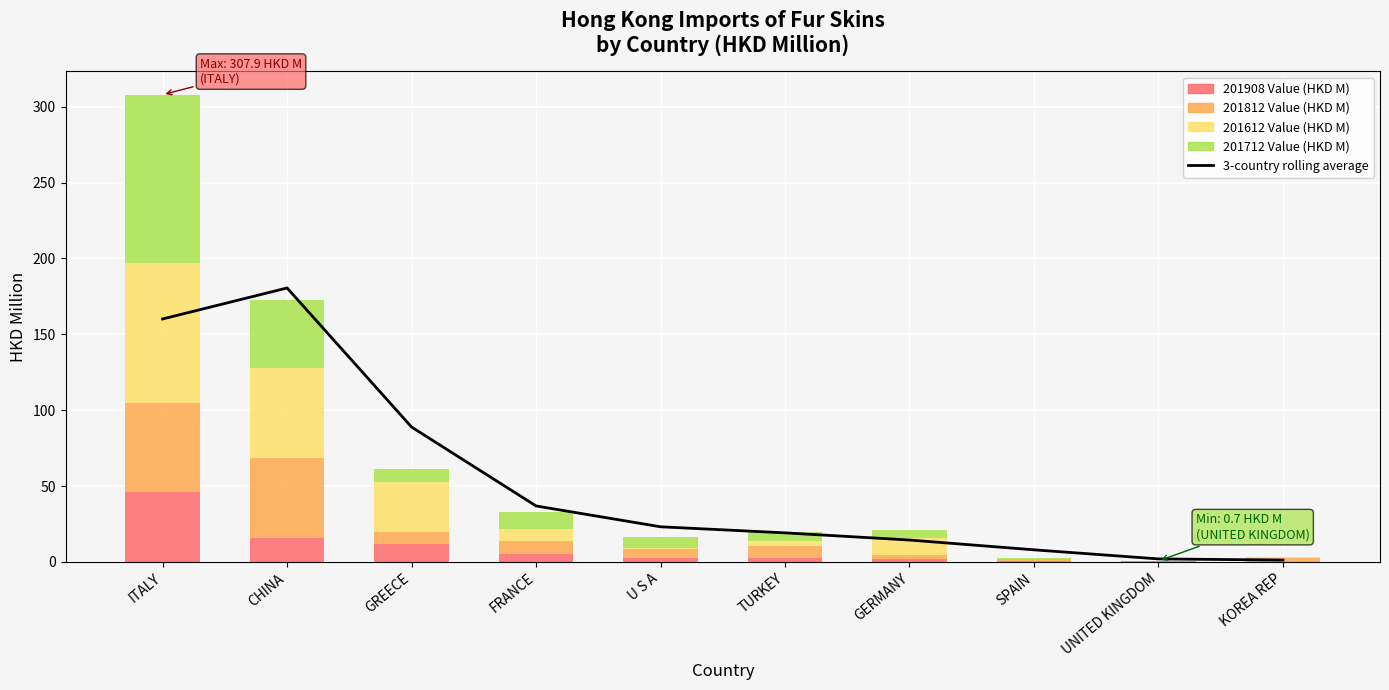

Between FRANCE and U S A, which series saw the biggest shift?

3-country rolling average